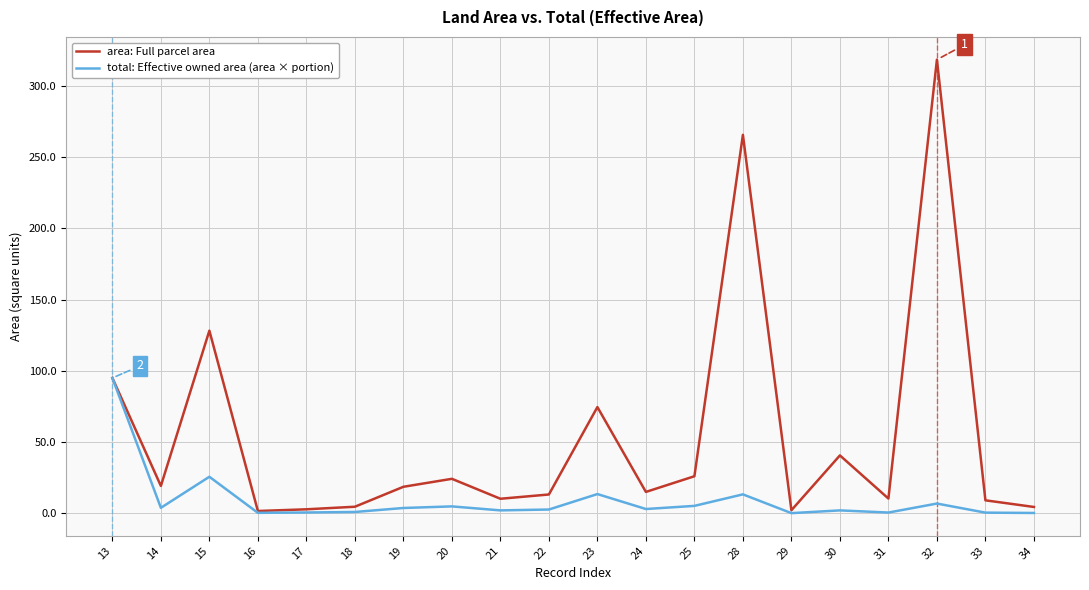

What is the difference between the maximum and minimum values in the area: Full parcel area series?

316.8